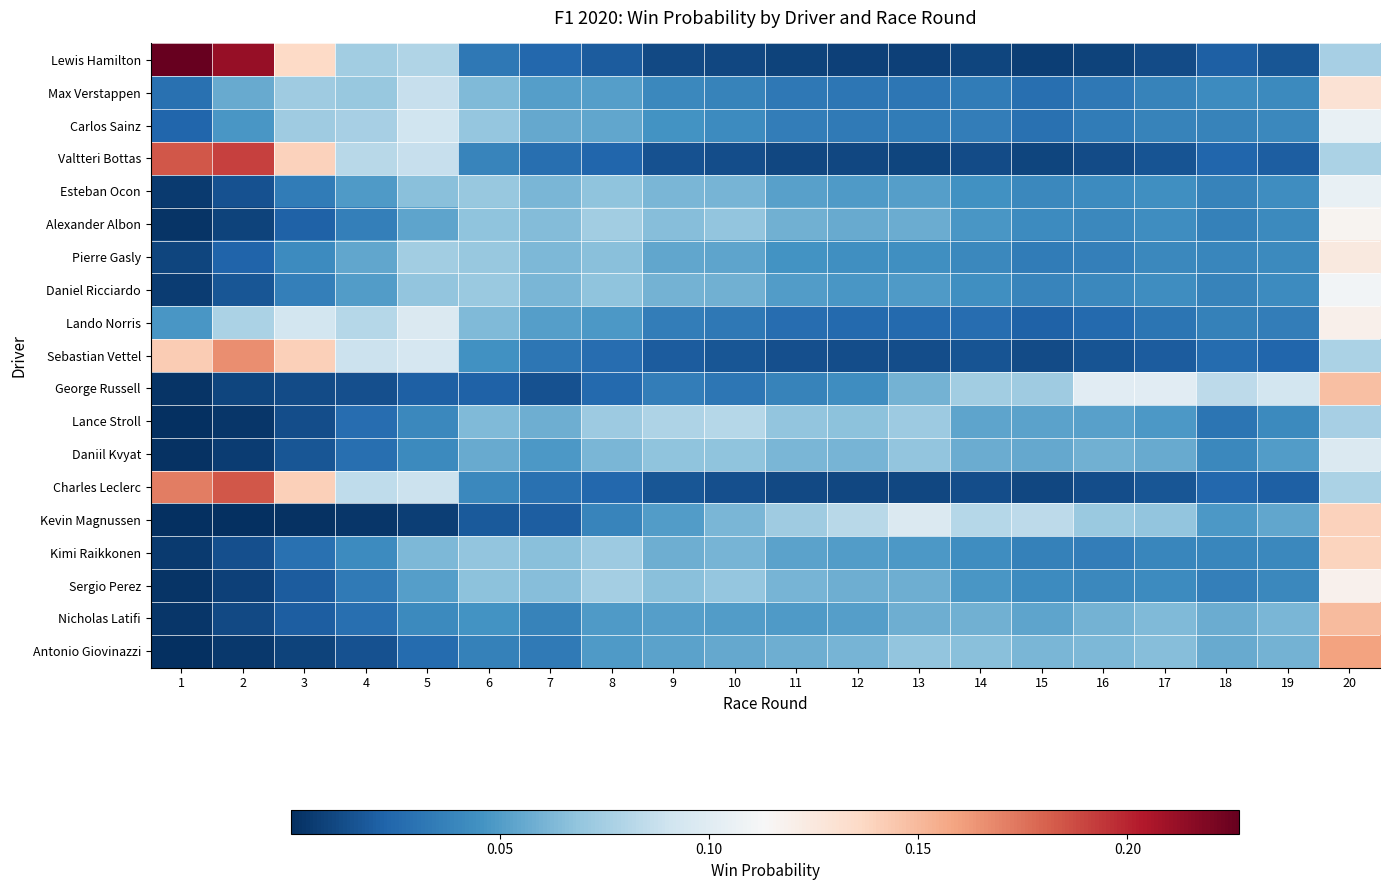

Reading left to right, list all the values displayed in this chart.

Lewis Hamilton: 1=0.2	2=0.2	3=0.1	4=0.1	5=0.1	6=0.0	7=0.0	8=0.0	9=0.0	10=0.0	11=0.0	12=0.0	13=0.0	14=0.0	15=0.0	16=0.0	17=0.0	18=0.0	19=0.0	20=0.1
Max Verstappen: 1=0.0	2=0.1	3=0.1	4=0.1	5=0.1	6=0.1	7=0.1	8=0.1	9=0.0	10=0.0	11=0.0	12=0.0	13=0.0	14=0.0	15=0.0	16=0.0	17=0.0	18=0.0	19=0.0	20=0.1
Carlos Sainz: 1=0.0	2=0.0	3=0.1	4=0.1	5=0.1	6=0.1	7=0.1	8=0.1	9=0.0	10=0.0	11=0.0	12=0.0	13=0.0	14=0.0	15=0.0	16=0.0	17=0.0	18=0.0	19=0.0	20=0.1
Valtteri Bottas: 1=0.2	2=0.2	3=0.1	4=0.1	5=0.1	6=0.0	7=0.0	8=0.0	9=0.0	10=0.0	11=0.0	12=0.0	13=0.0	14=0.0	15=0.0	16=0.0	17=0.0	18=0.0	19=0.0	20=0.1
Esteban Ocon: 1=0.0	2=0.0	3=0.0	4=0.0	5=0.1	6=0.1	7=0.1	8=0.1	9=0.1	10=0.1	11=0.1	12=0.0	13=0.1	14=0.0	15=0.0	16=0.0	17=0.0	18=0.0	19=0.0	20=0.1
Alexander Albon: 1=0.0	2=0.0	3=0.0	4=0.0	5=0.1	6=0.1	7=0.1	8=0.1	9=0.1	10=0.1	11=0.1	12=0.1	13=0.1	14=0.0	15=0.0	16=0.0	17=0.0	18=0.0	19=0.0	20=0.1
Pierre Gasly: 1=0.0	2=0.0	3=0.0	4=0.1	5=0.1	6=0.1	7=0.1	8=0.1	9=0.1	10=0.1	11=0.0	12=0.0	13=0.0	14=0.0	15=0.0	16=0.0	17=0.0	18=0.0	19=0.0	20=0.1
Daniel Ricciardo: 1=0.0	2=0.0	3=0.0	4=0.1	5=0.1	6=0.1	7=0.1	8=0.1	9=0.1	10=0.1	11=0.1	12=0.0	13=0.0	14=0.0	15=0.0	16=0.0	17=0.0	18=0.0	19=0.0	20=0.1
Lando Norris: 1=0.0	2=0.1	3=0.1	4=0.1	5=0.1	6=0.1	7=0.1	8=0.0	9=0.0	10=0.0	11=0.0	12=0.0	13=0.0	14=0.0	15=0.0	16=0.0	17=0.0	18=0.0	19=0.0	20=0.1
Sebastian Vettel: 1=0.1	2=0.2	3=0.1	4=0.1	5=0.1	6=0.0	7=0.0	8=0.0	9=0.0	10=0.0	11=0.0	12=0.0	13=0.0	14=0.0	15=0.0	16=0.0	17=0.0	18=0.0	19=0.0	20=0.1
George Russell: 1=0.0	2=0.0	3=0.0	4=0.0	5=0.0	6=0.0	7=0.0	8=0.0	9=0.0	10=0.0	11=0.0	12=0.0	13=0.1	14=0.1	15=0.1	16=0.1	17=0.1	18=0.1	19=0.1	20=0.1
Lance Stroll: 1=0.0	2=0.0	3=0.0	4=0.0	5=0.0	6=0.1	7=0.1	8=0.1	9=0.1	10=0.1	11=0.1	12=0.1	13=0.1	14=0.1	15=0.1	16=0.1	17=0.0	18=0.0	19=0.0	20=0.1
Daniil Kvyat: 1=0.0	2=0.0	3=0.0	4=0.0	5=0.0	6=0.1	7=0.0	8=0.1	9=0.1	10=0.1	11=0.1	12=0.1	13=0.1	14=0.1	15=0.1	16=0.1	17=0.1	18=0.0	19=0.1	20=0.1
Charles Leclerc: 1=0.2	2=0.2	3=0.1	4=0.1	5=0.1	6=0.0	7=0.0	8=0.0	9=0.0	10=0.0	11=0.0	12=0.0	13=0.0	14=0.0	15=0.0	16=0.0	17=0.0	18=0.0	19=0.0	20=0.1
Kevin Magnussen: 1=0.0	2=0.0	3=0.0	4=0.0	5=0.0	6=0.0	7=0.0	8=0.0	9=0.1	10=0.1	11=0.1	12=0.1	13=0.1	14=0.1	15=0.1	16=0.1	17=0.1	18=0.0	19=0.1	20=0.1
Kimi Raikkonen: 1=0.0	2=0.0	3=0.0	4=0.0	5=0.1	6=0.1	7=0.1	8=0.1	9=0.1	10=0.1	11=0.1	12=0.0	13=0.0	14=0.0	15=0.0	16=0.0	17=0.0	18=0.0	19=0.0	20=0.1
Sergio Perez: 1=0.0	2=0.0	3=0.0	4=0.0	5=0.1	6=0.1	7=0.1	8=0.1	9=0.1	10=0.1	11=0.1	12=0.1	13=0.1	14=0.0	15=0.0	16=0.0	17=0.0	18=0.0	19=0.0	20=0.1
Nicholas Latifi: 1=0.0	2=0.0	3=0.0	4=0.0	5=0.0	6=0.0	7=0.0	8=0.0	9=0.1	10=0.1	11=0.0	12=0.1	13=0.1	14=0.1	15=0.1	16=0.1	17=0.1	18=0.1	19=0.1	20=0.1
Antonio Giovinazzi: 1=0.0	2=0.0	3=0.0	4=0.0	5=0.0	6=0.0	7=0.0	8=0.0	9=0.1	10=0.1	11=0.1	12=0.1	13=0.1	14=0.1	15=0.1	16=0.1	17=0.1	18=0.1	19=0.1	20=0.2